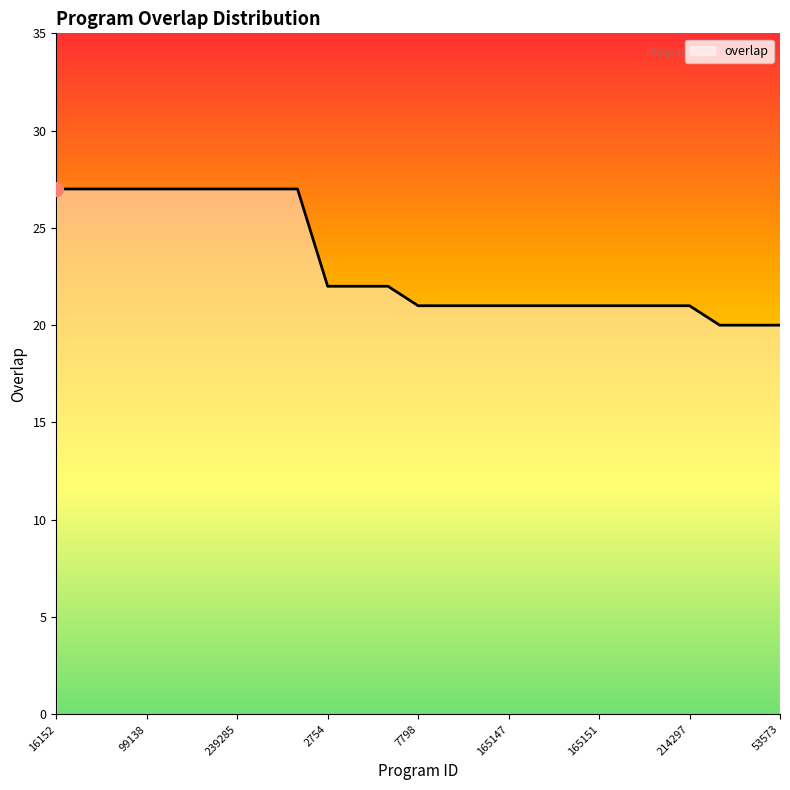

What is the sum of all values?

579